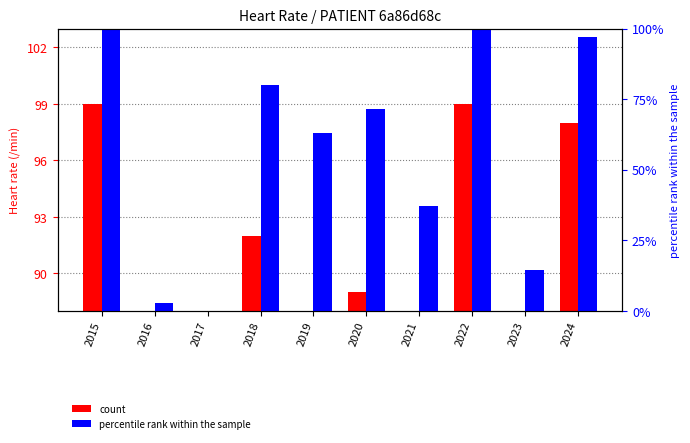

Which series has the largest total across all categories?

count